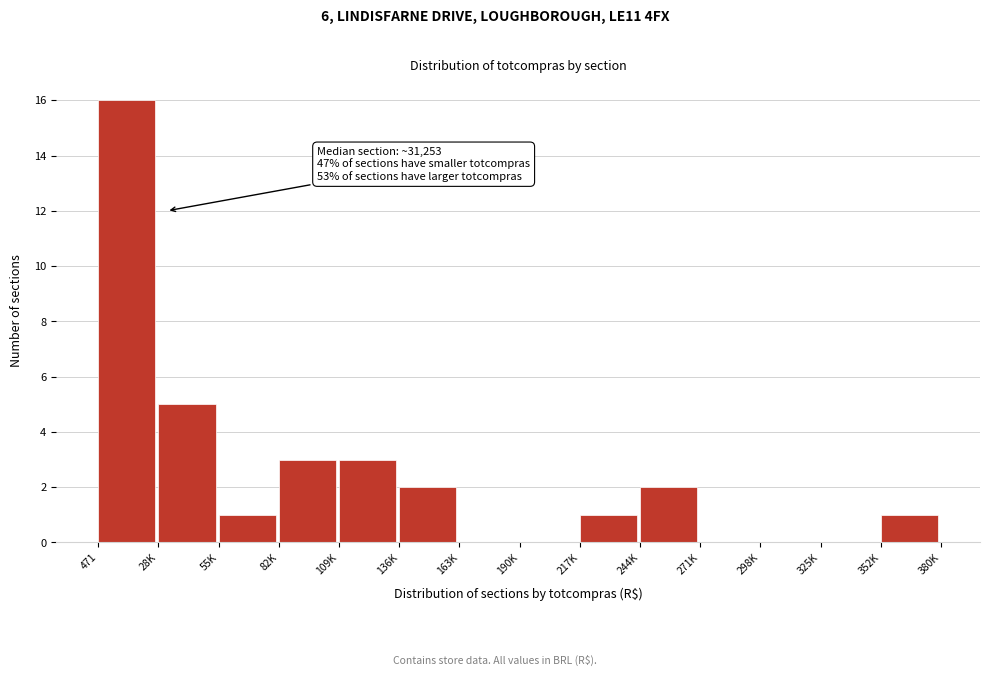

Reading left to right, extract all data points from this chart.

471=16	28K=5	55K=1	82K=3	109K=3	136K=2	163K=0	190K=0	217K=1	244K=2	271K=0	298K=0	325K=0	352K=1